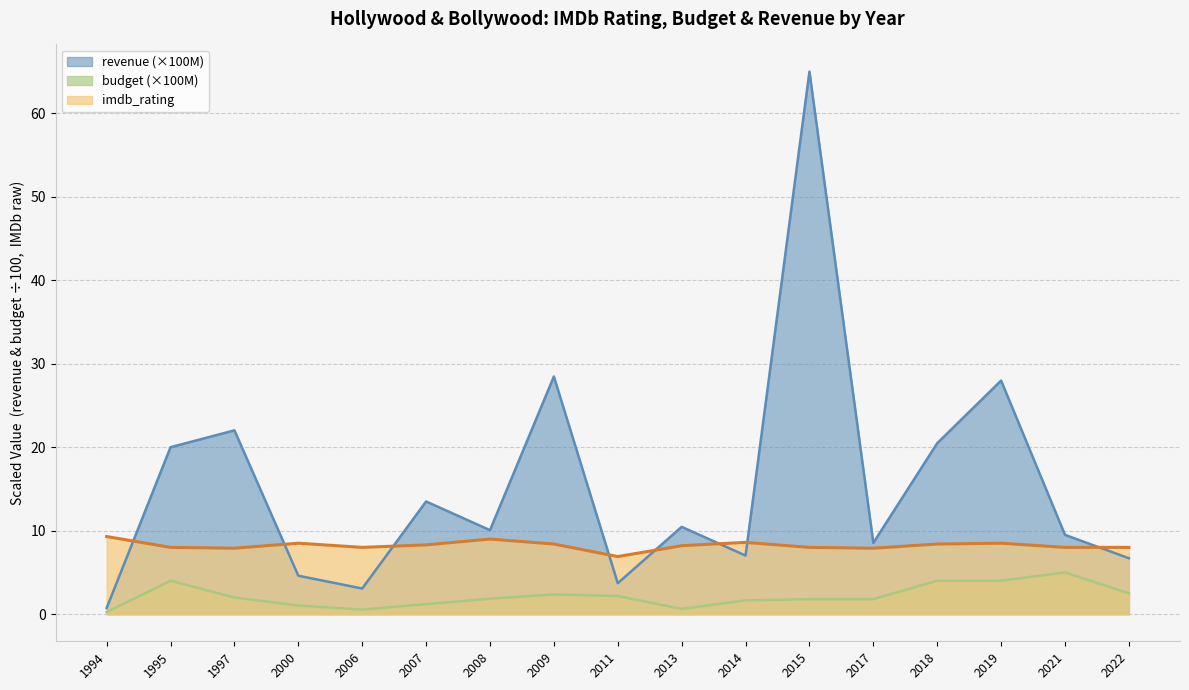

The budget_norm series shows 0.6 at 2006. True or false?

True